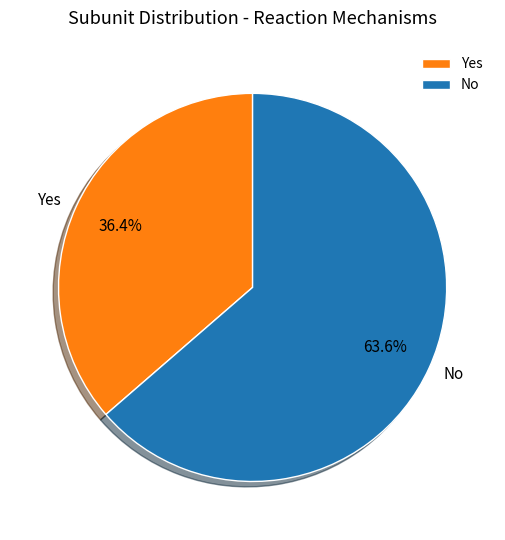

What is the ratio of the value at Yes to the value at No?

0.6